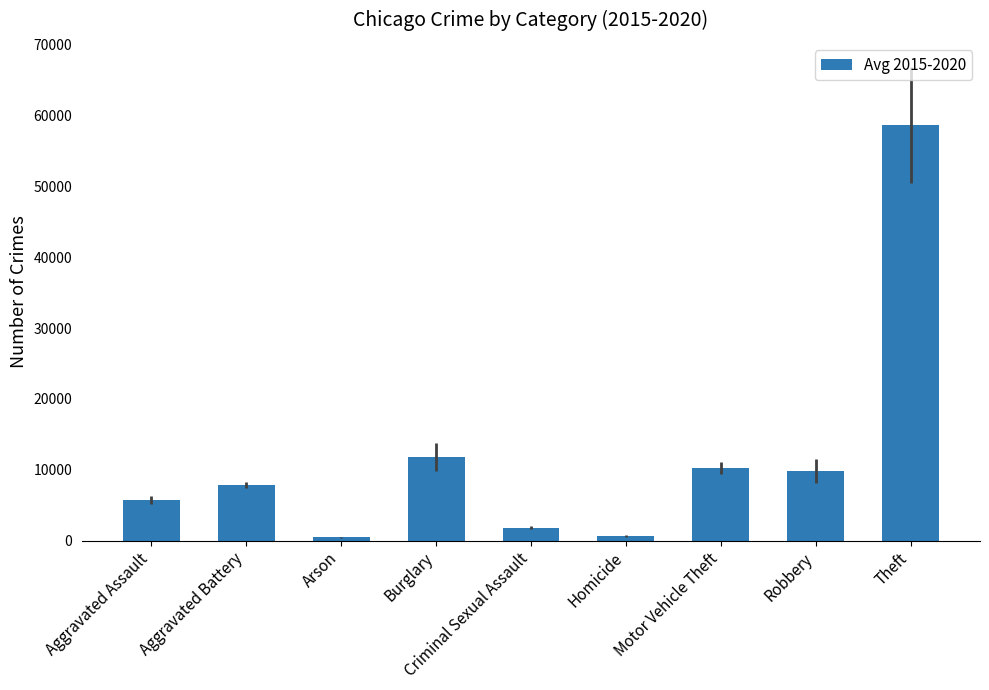

What position from the left is Arson?

3